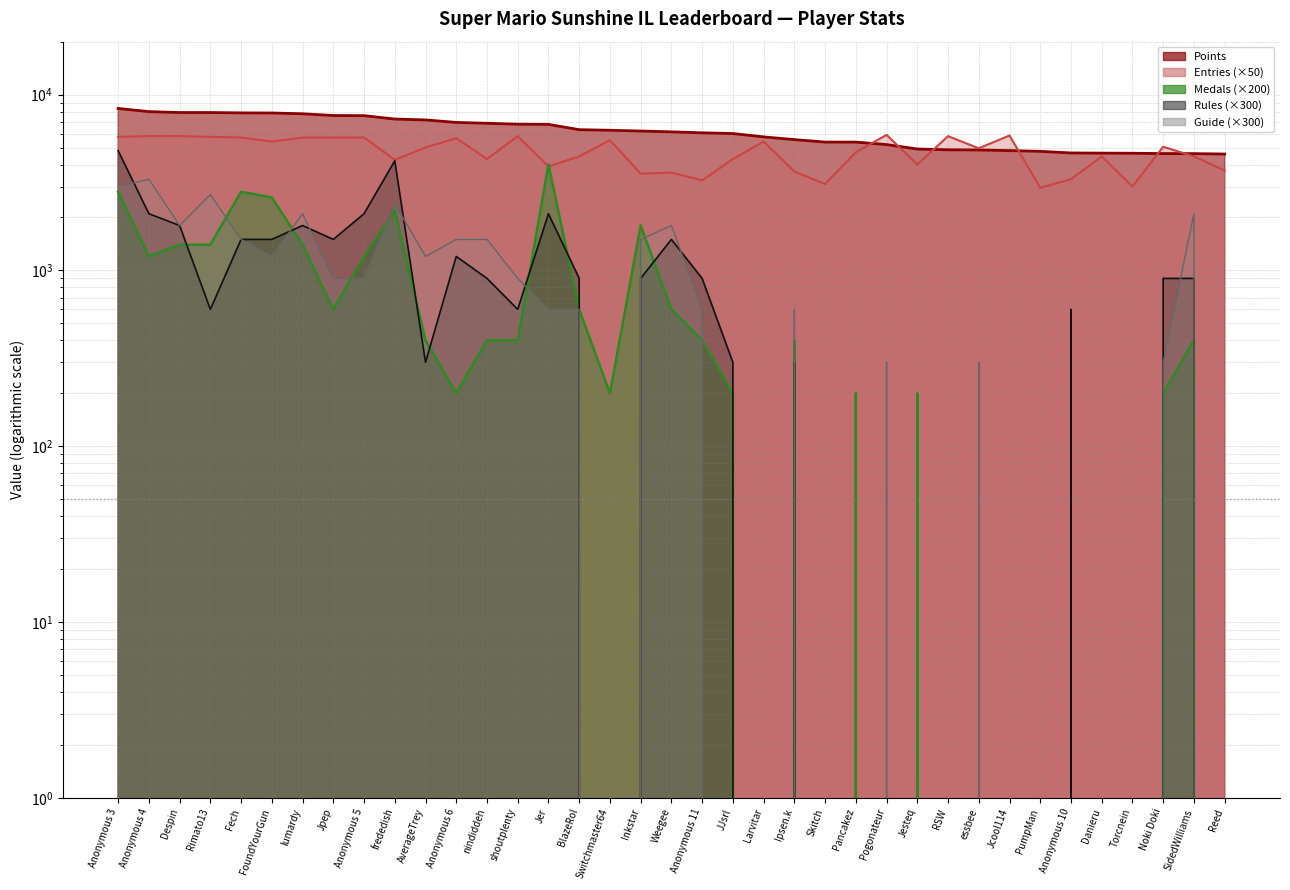

At how many categories does at least one series exceed 3178?

37